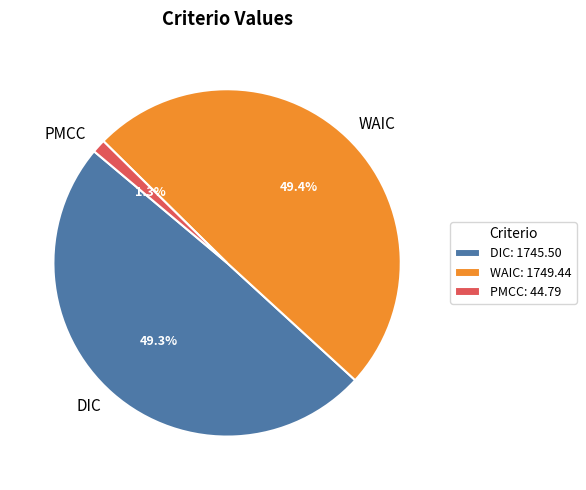

Is PMCC the majority of the pie?

No